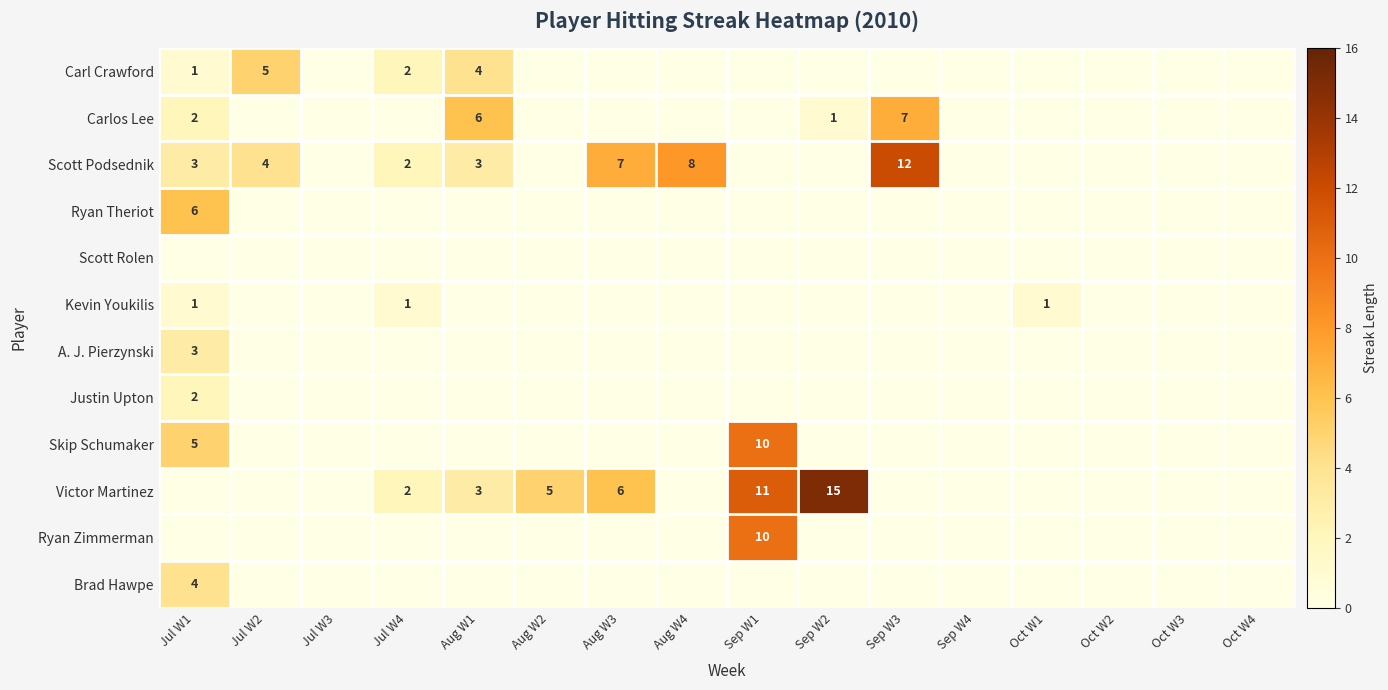

How many distinct data groups are displayed?

12